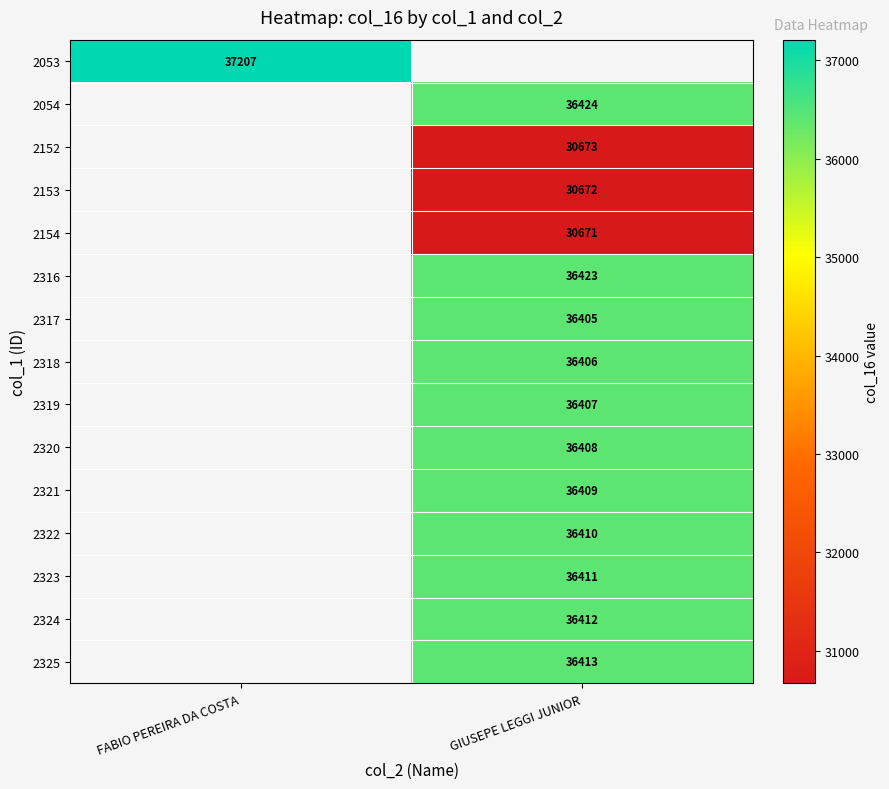

The 2153 series shows 47228.0 at GIUSEPE LEGGI JUNIOR. True or false?

False